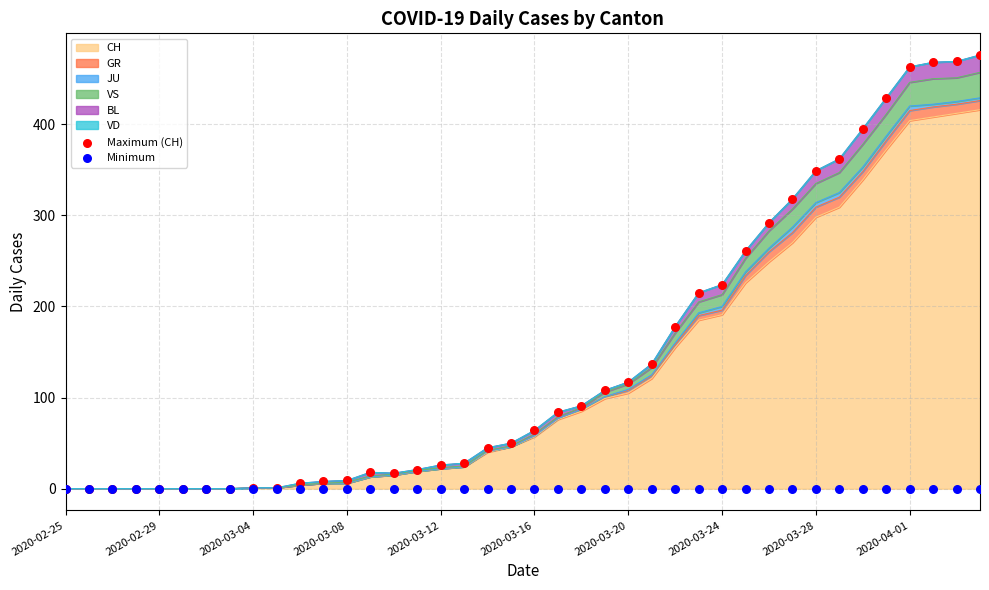

Which series has the largest Y range (max minus min)?

Maximum (CH)